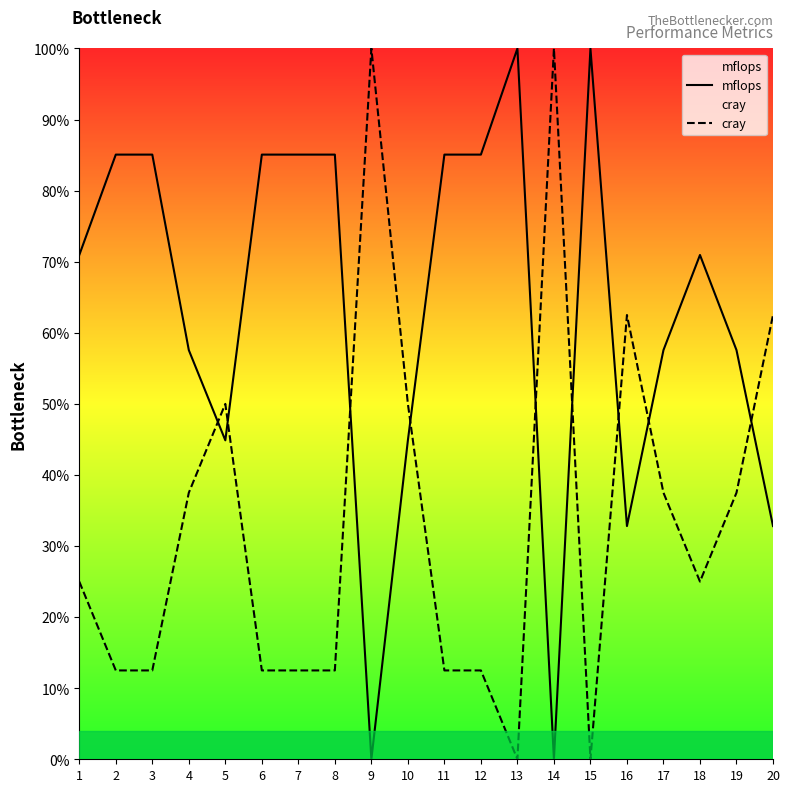

True or false: cray has more than 0 interior local peaks.

True